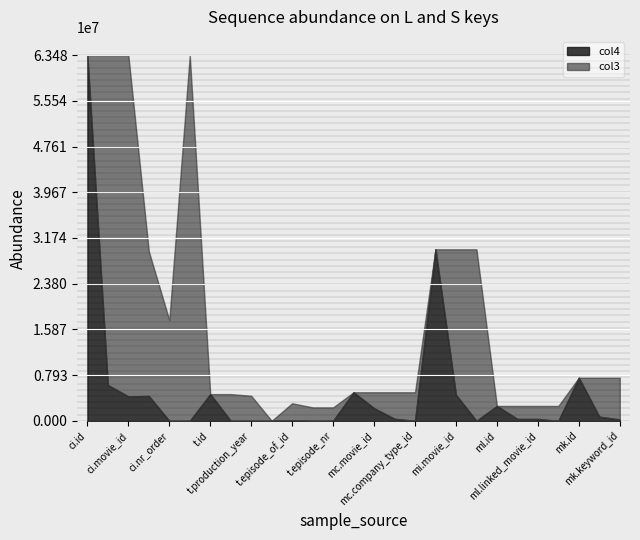

What is the label of the 14th point from the left?

mc.id